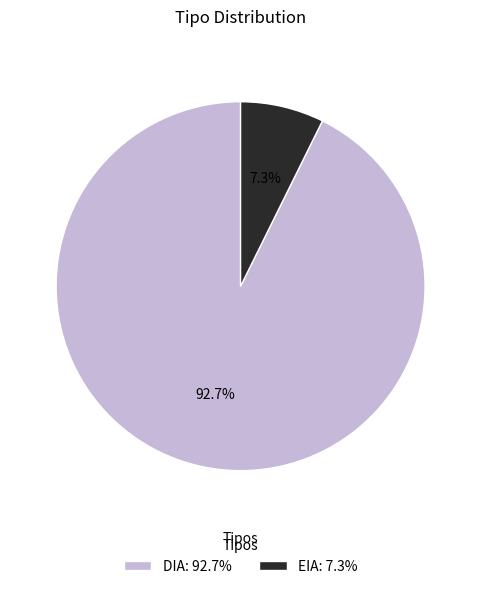

Which slice represents more than half of the pie?

DIA